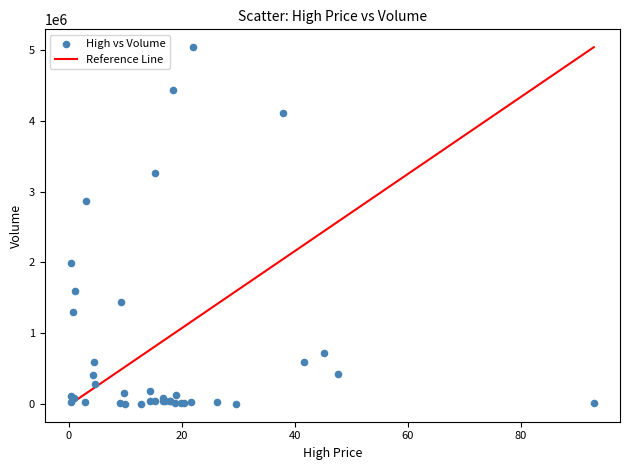

What Y value in the scatter plot is closest to 2519900?

2871400